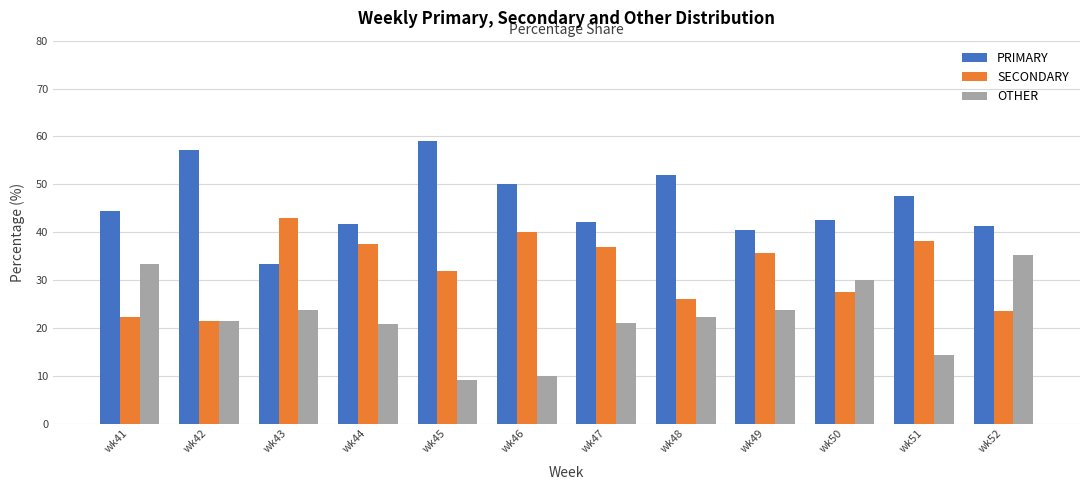

What is the sum of the PRIMARY values at wk52 and wk43?

74.5